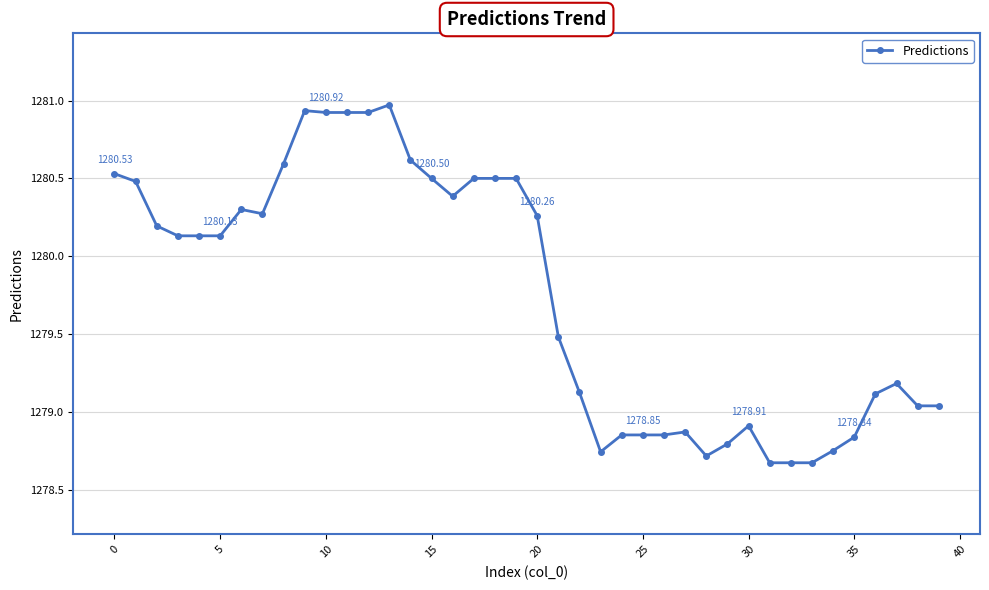

What is the maximum value shown in the chart?

1281.0